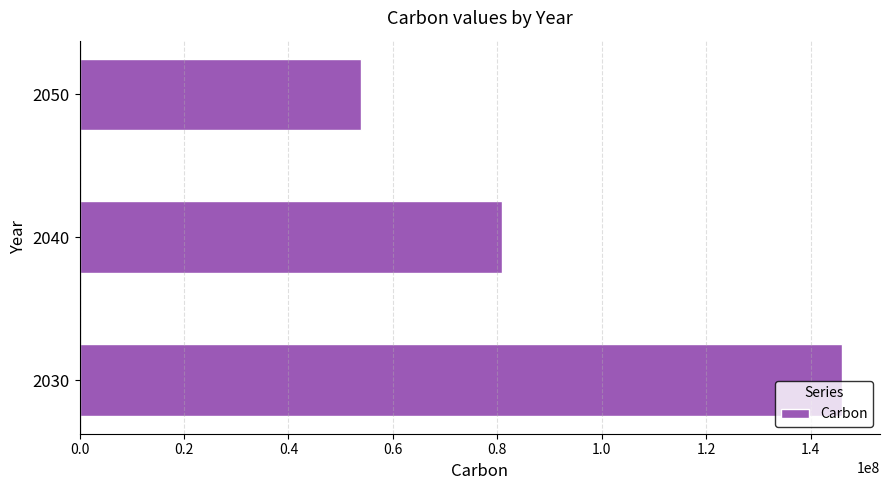

How many data points does each series have?

3